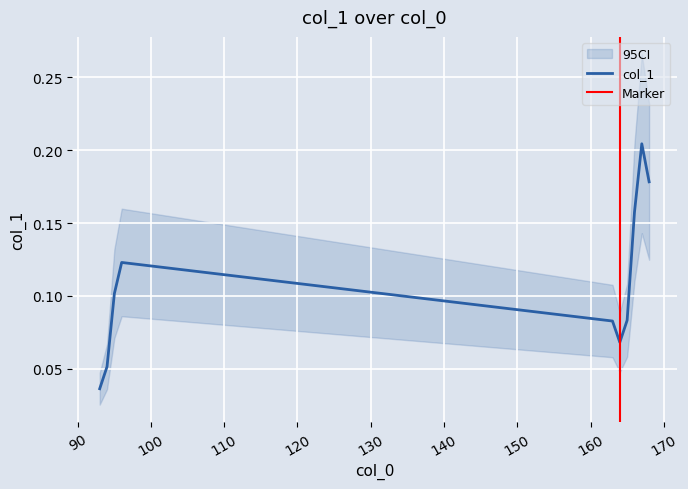

Reading right to left, extract all data points from this chart.

168=0.2	167=0.2	166=0.2	165=0.1	164=0.1	163=0.1	96=0.1	95=0.1	94=0.1	93=0.0